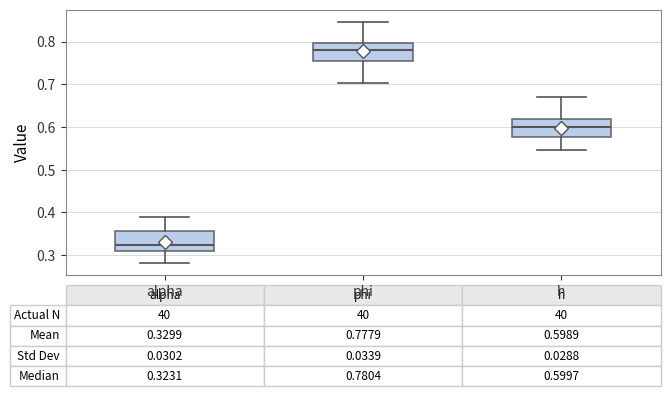

Which box has the lowest median line?

alpha